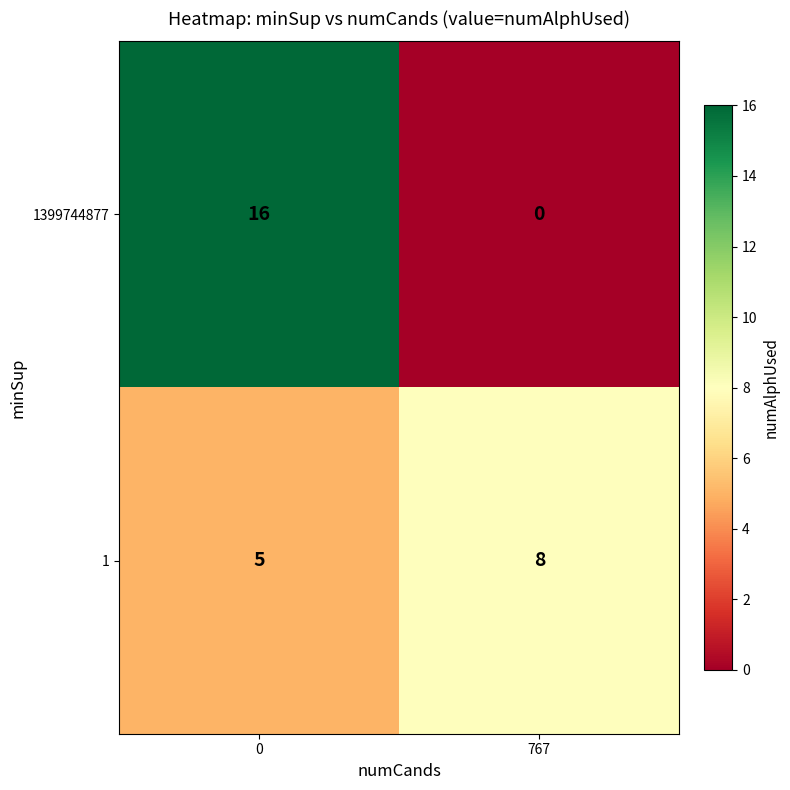

What is the greatest value displayed?

16